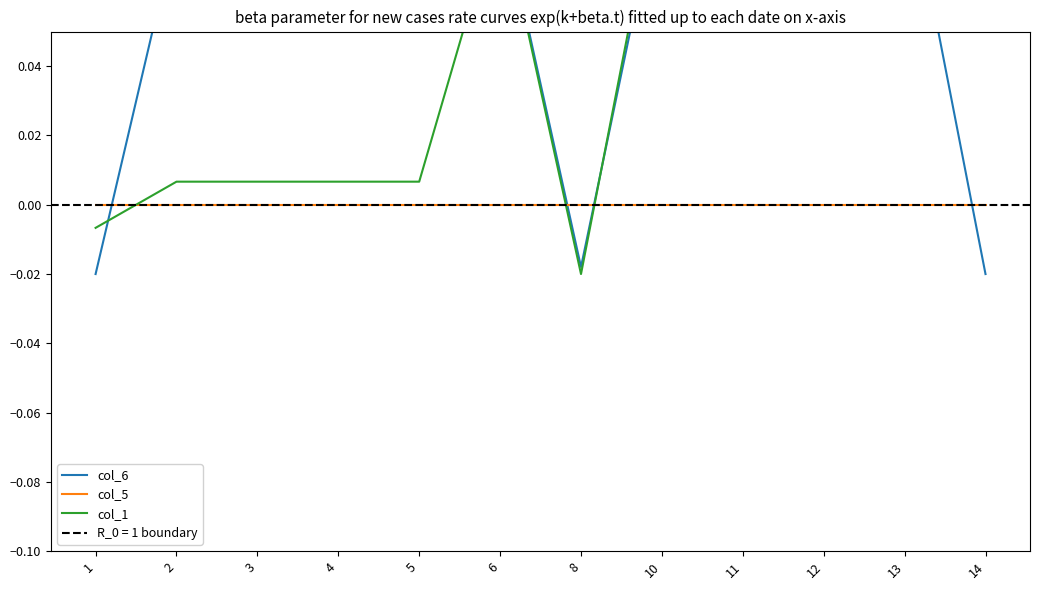

At how many categories does at least one series exceed 0?

10